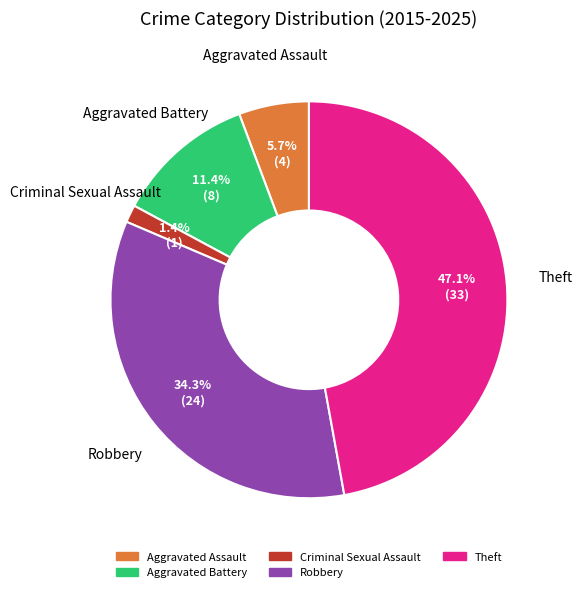

To the nearest percent, what is the combined percentage of Theft and Robbery?

81%